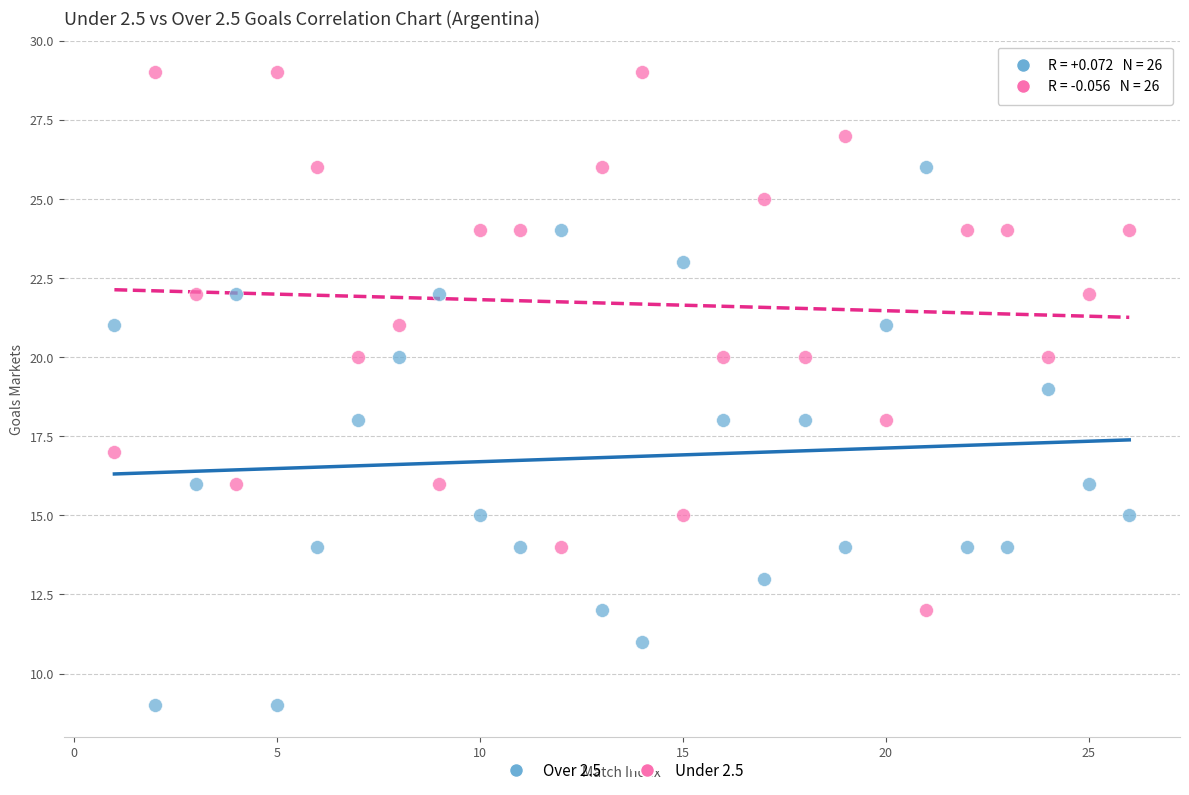

Which series contains the lowest Y value?

Over 2.5